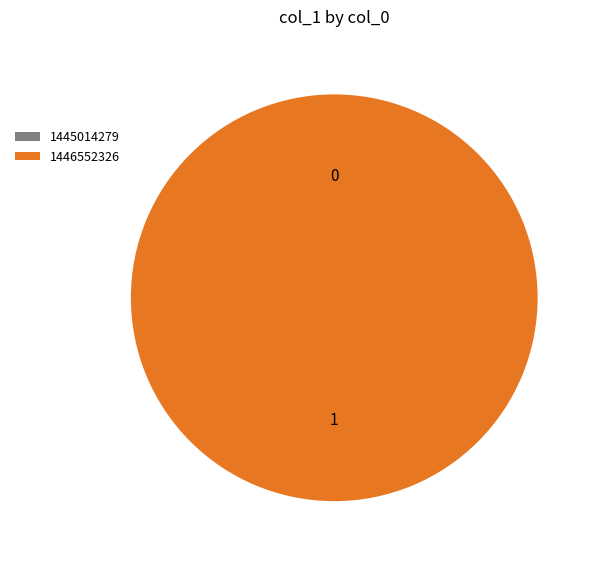

How many slices are in this pie chart?

2